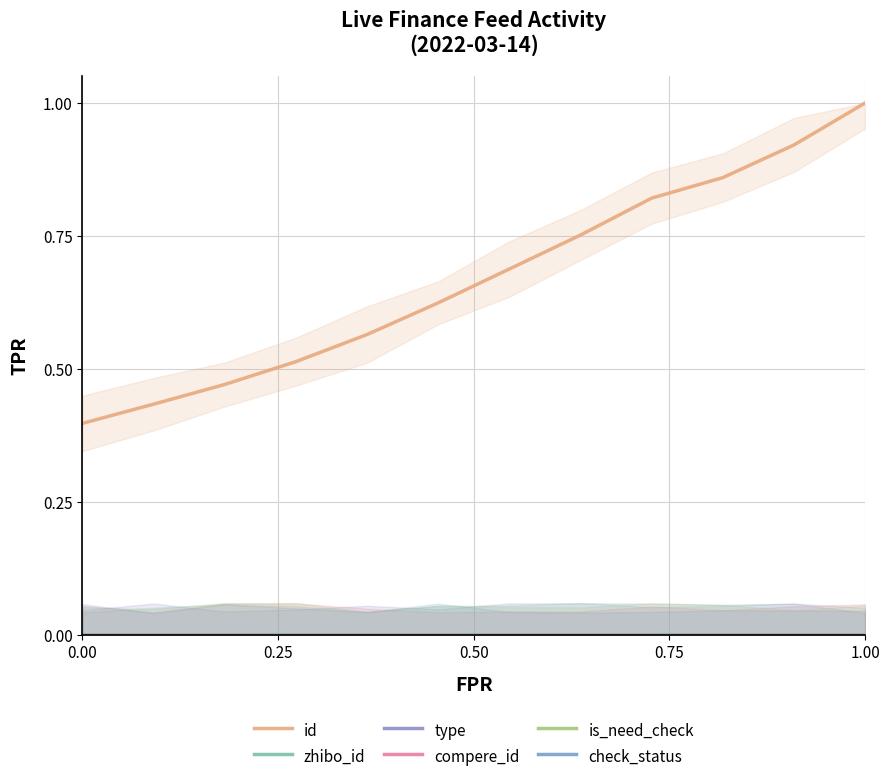

What is the value of the id point at the 7th from the left?

0.7